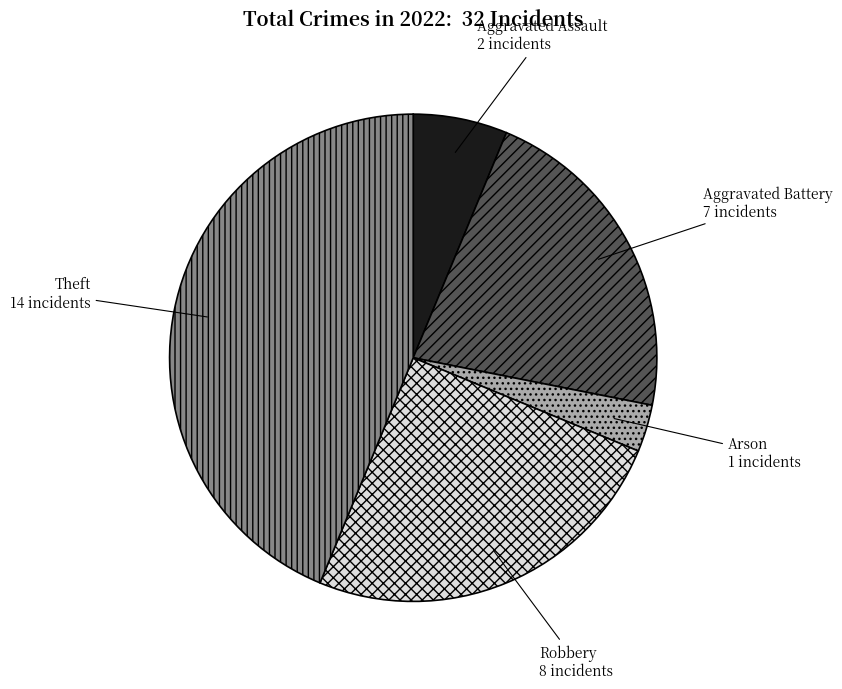

Which category has the biggest portion of the pie?

Theft